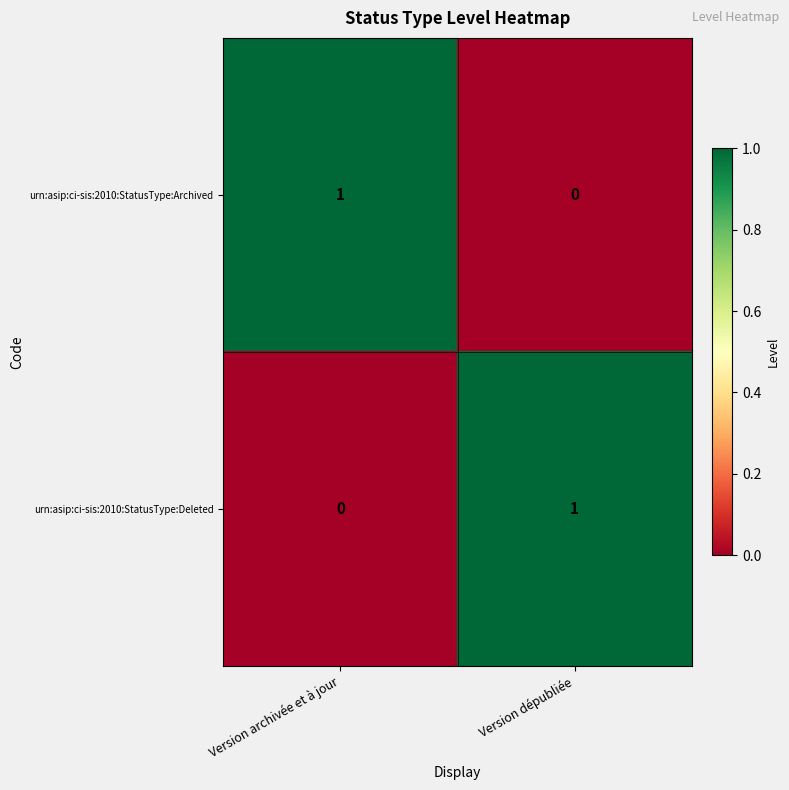

What is the spread (max minus min) of values at Version dépubliée?

1